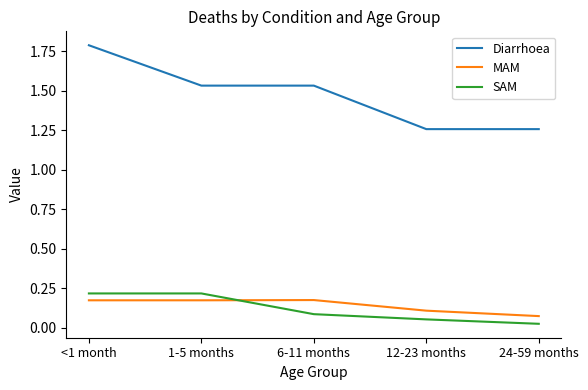

Which series has the widest spread of values?

Diarrhoea